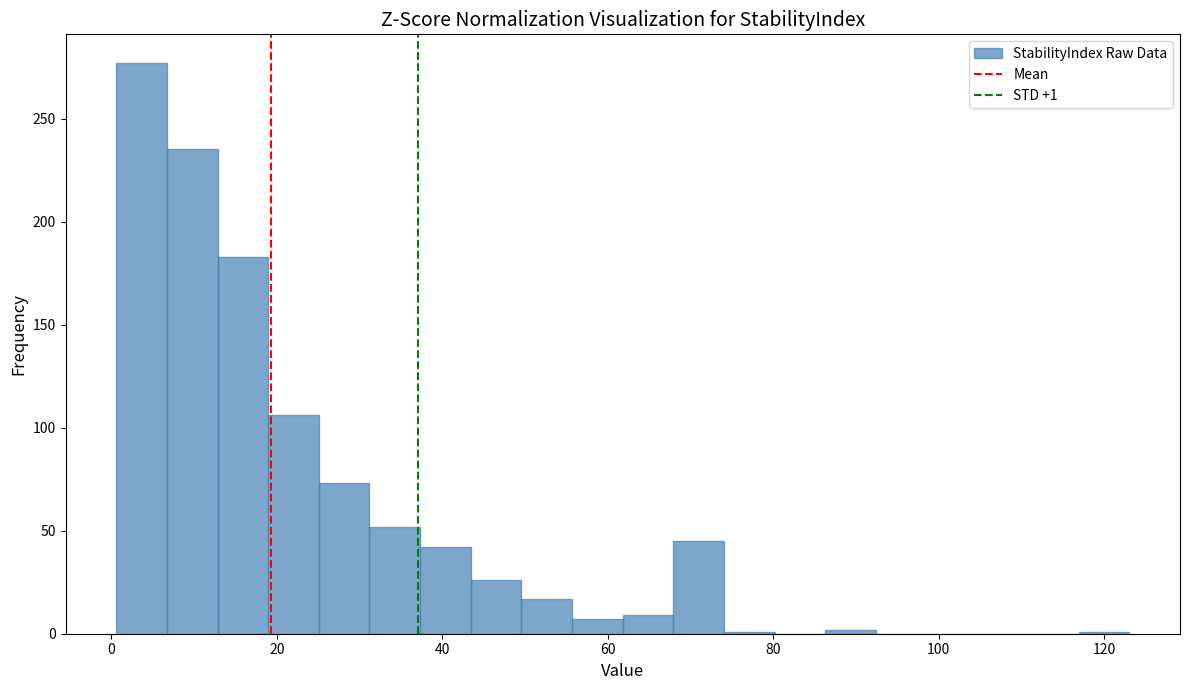

Around what value on the x-axis is the tallest bar? Give the approximate position of its centre, as read against the axis.

4